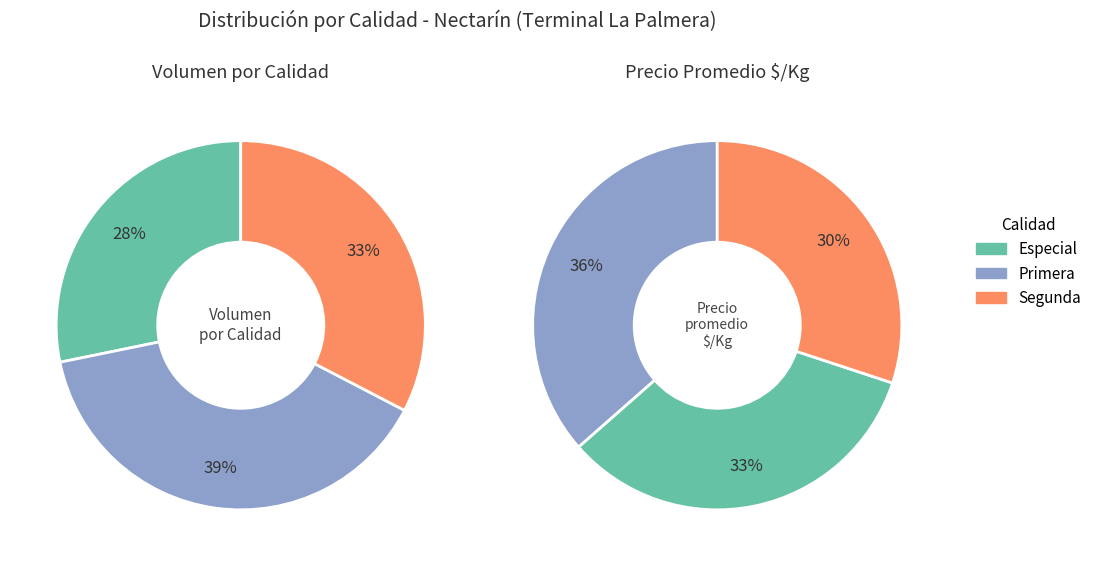

Does Segunda account for over 50% of the chart?

No